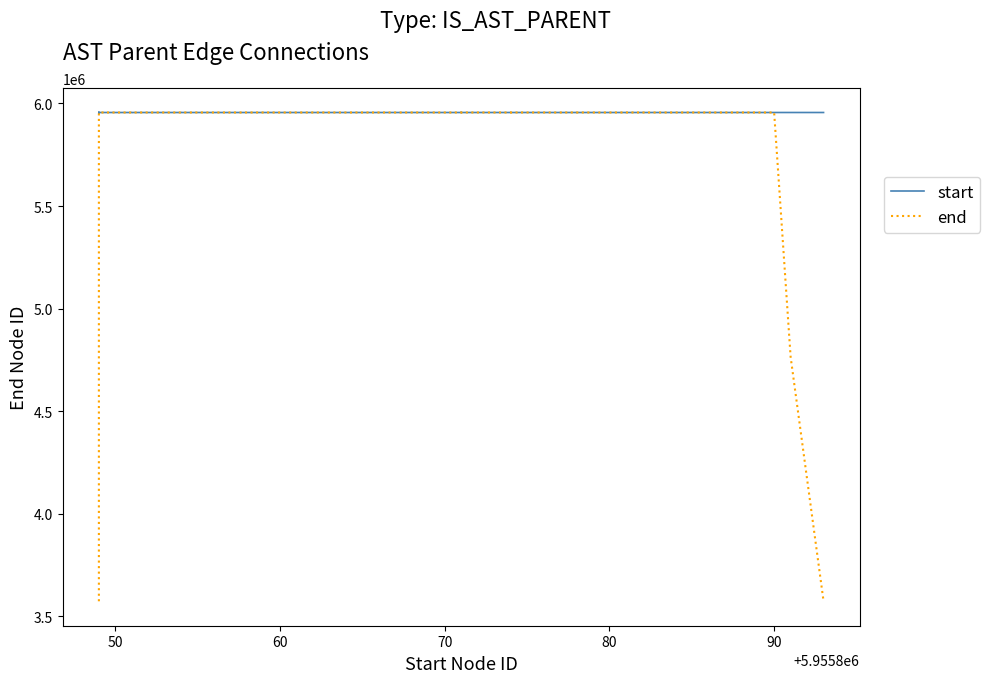

How many distinct data groups are displayed?

2